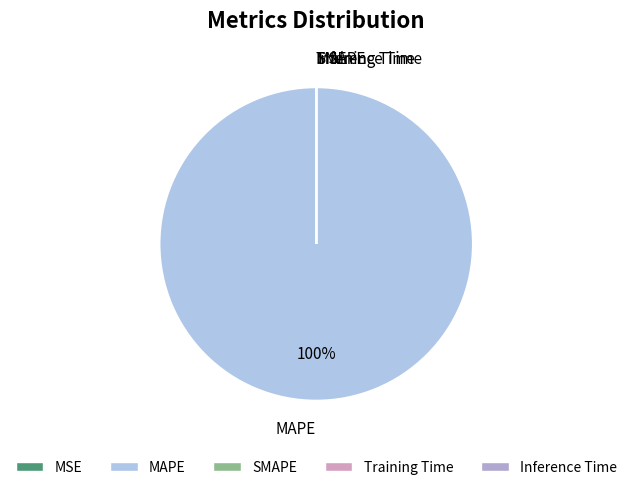

Is there a majority slice in this chart?

Yes